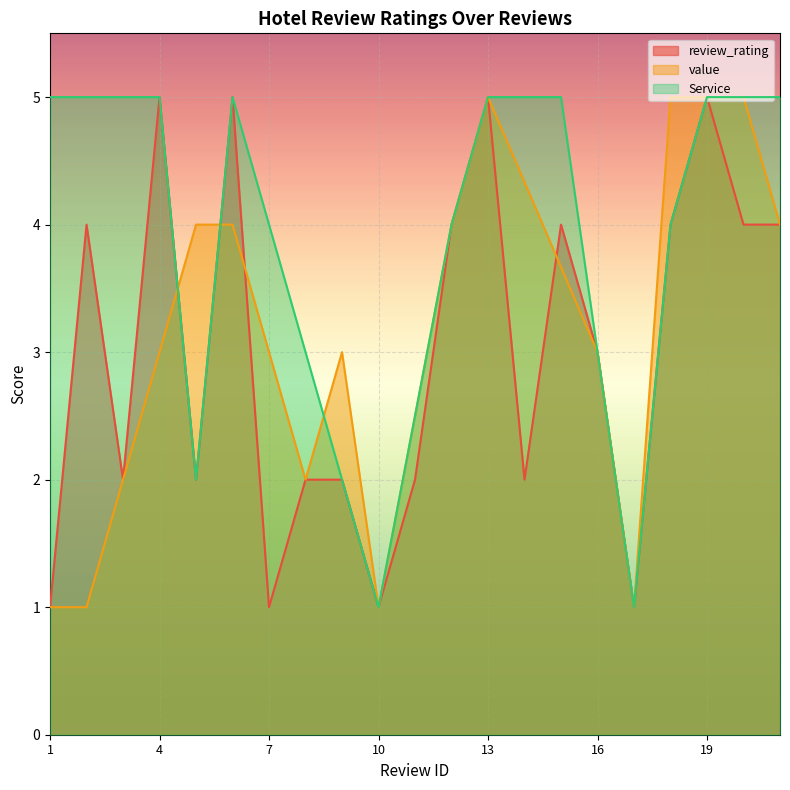

Which series ends up on top after the final intersection of Service and value?

value